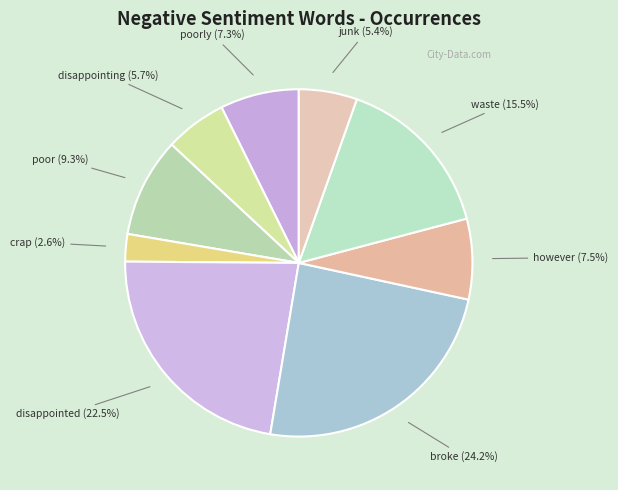

Between disappointed and broke, which is larger?

broke